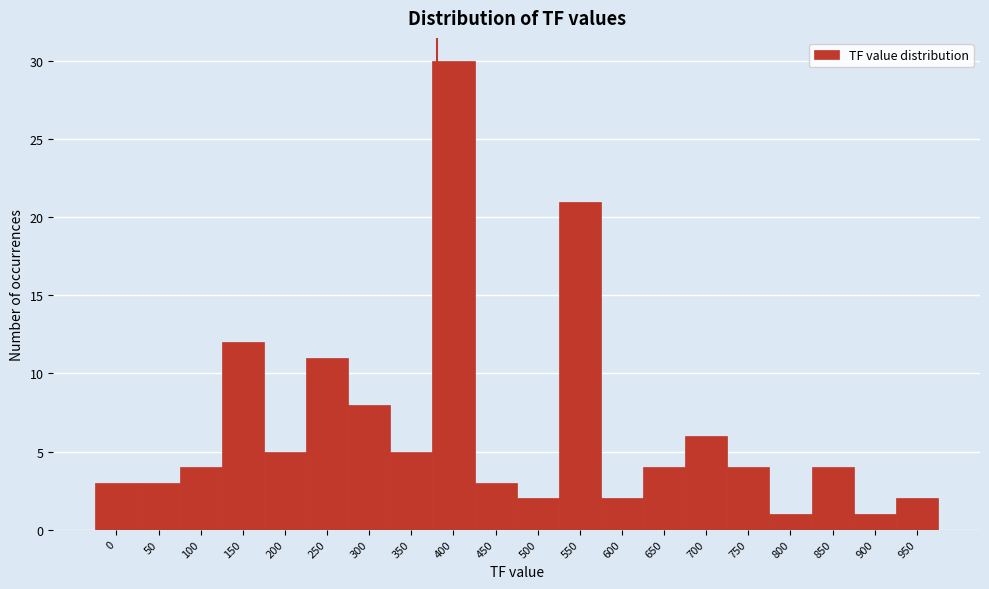

Reading left to right, list all the values displayed in this chart.

0=3	50=3	100=4	150=12	200=5	250=11	300=8	350=5	400=30	450=3	500=2	550=21	600=2	650=4	700=6	750=4	800=1	850=4	900=1	950=2